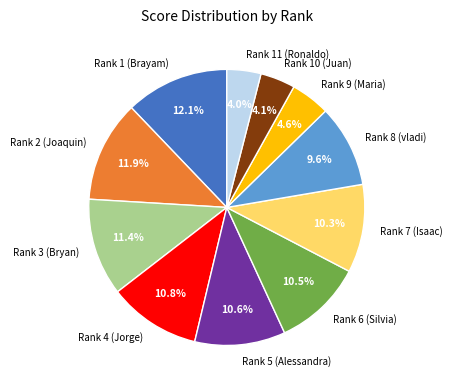

Count the number of slices in the pie.

11